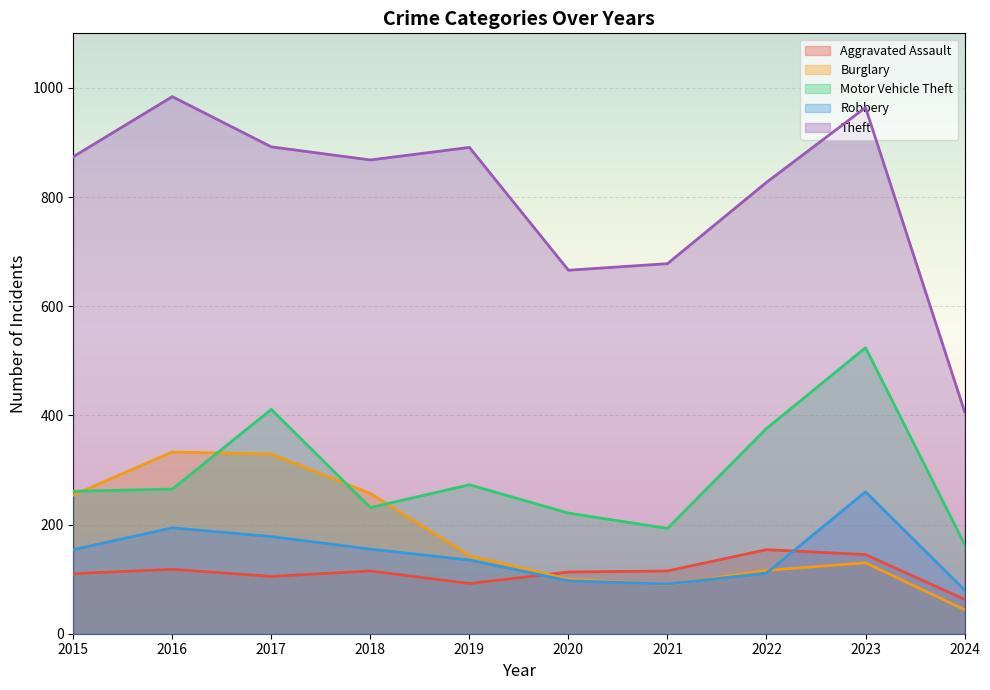

Which category has the highest value in the Theft series?

2016